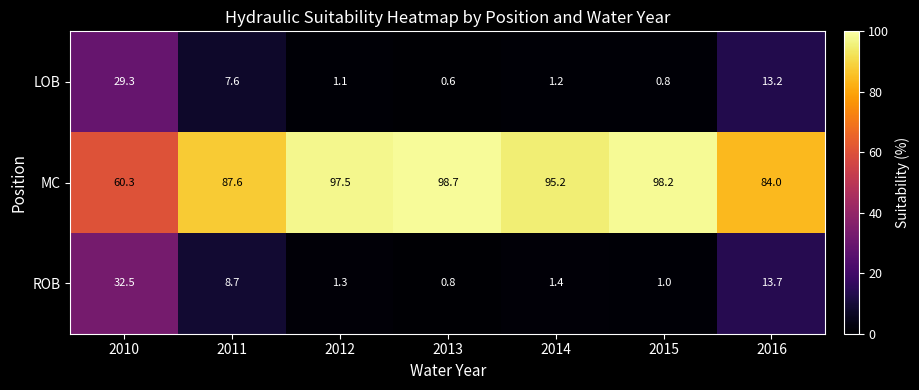

What is the difference between the maximum and second lowest values in the ROB series?

31.5